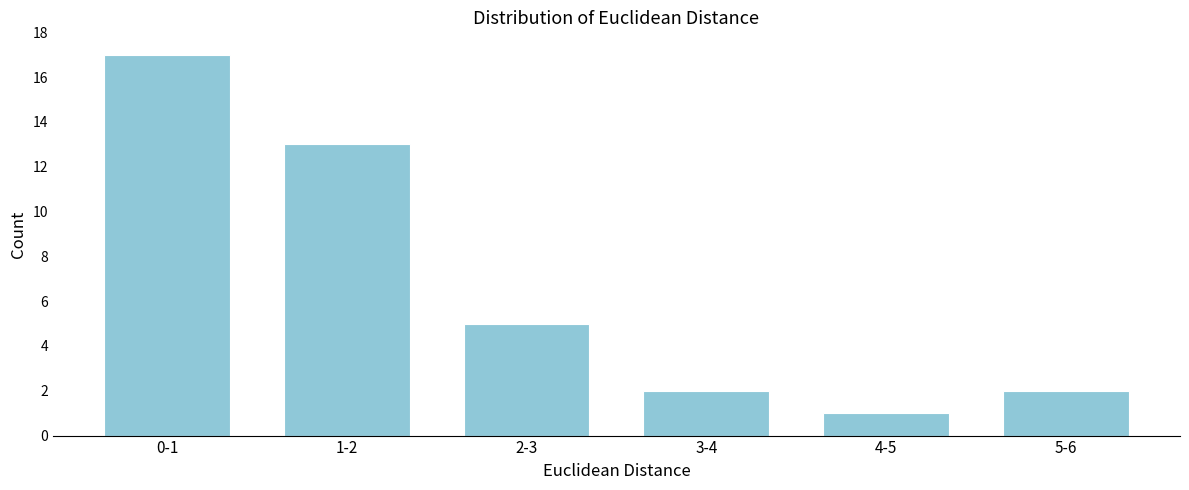

Reading right to left, what are all the values shown in this chart?

5-6=2	4-5=1	3-4=2	2-3=5	1-2=13	0-1=17